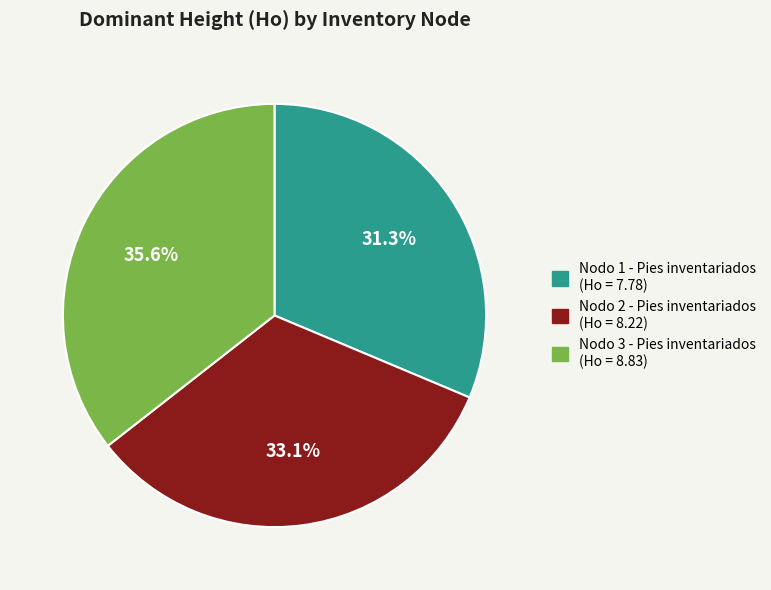

Does any single category account for the majority?

No